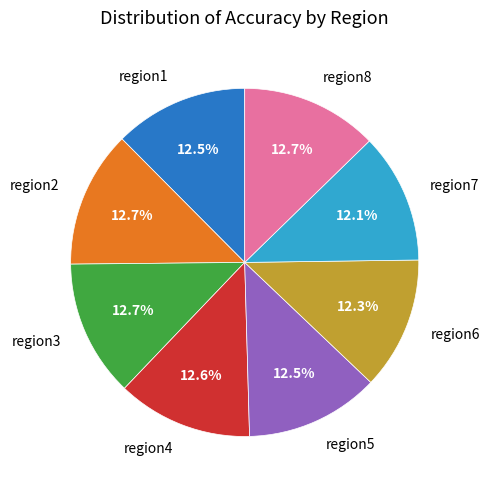

True or false: region2 accounts for 23% of the total.

False